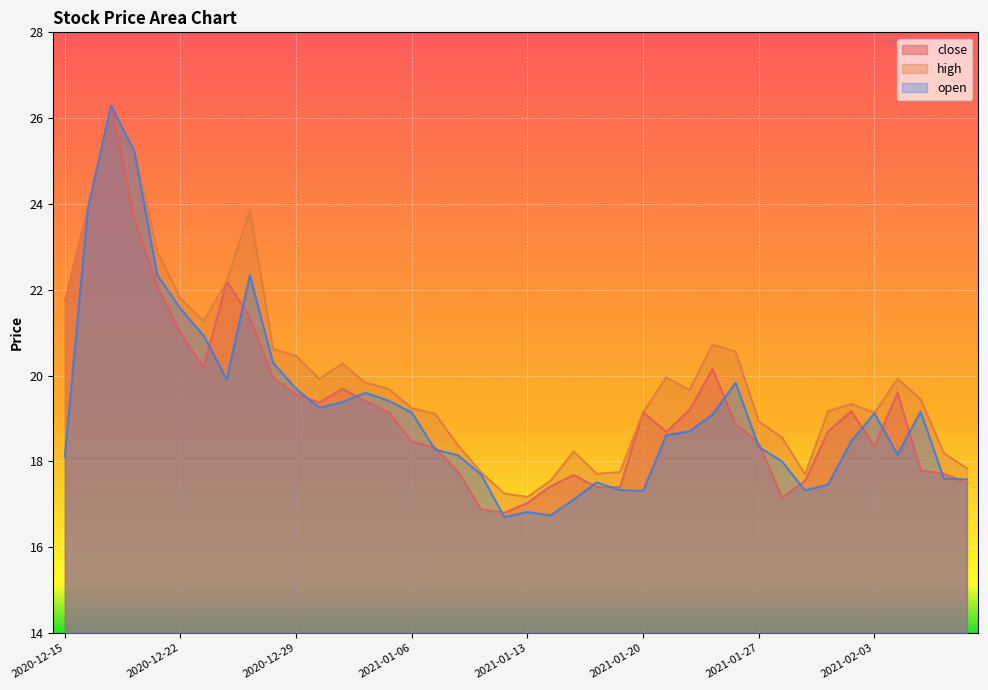

In open, how many points are lower than both neighbors (excluding endpoints)?

7